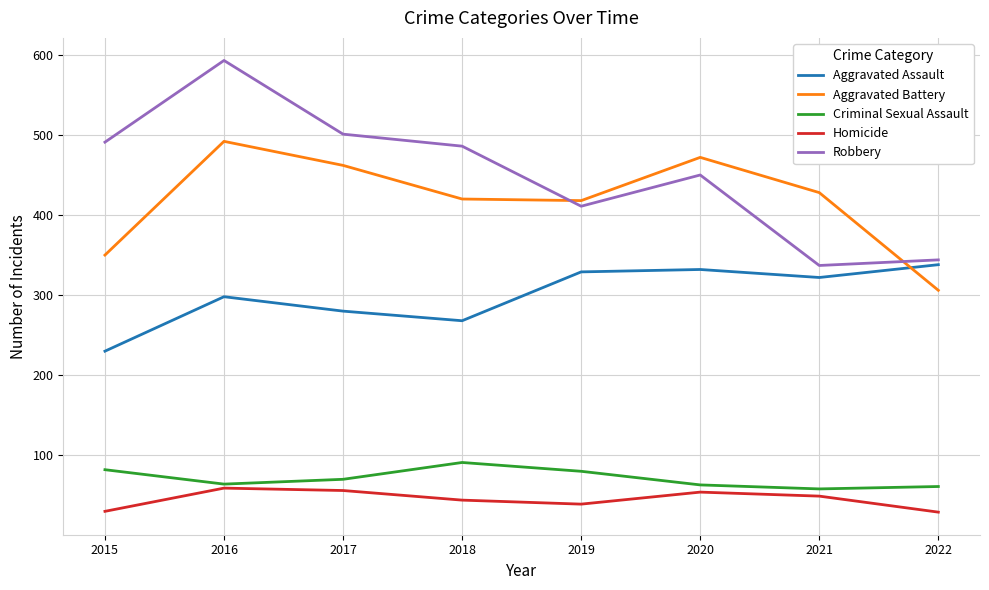

True or false: Robbery and Criminal Sexual Assault intersect in this chart.

False